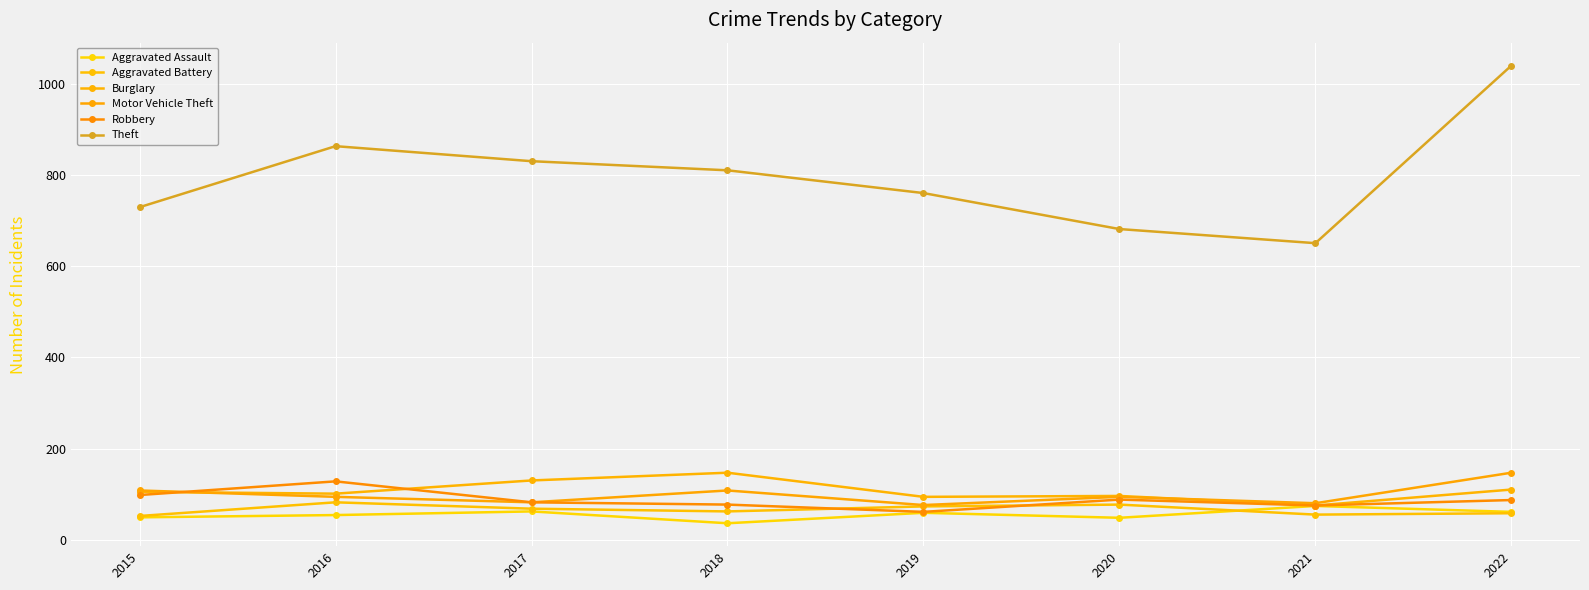

True or false: Motor Vehicle Theft and Aggravated Assault cross at least once.

False